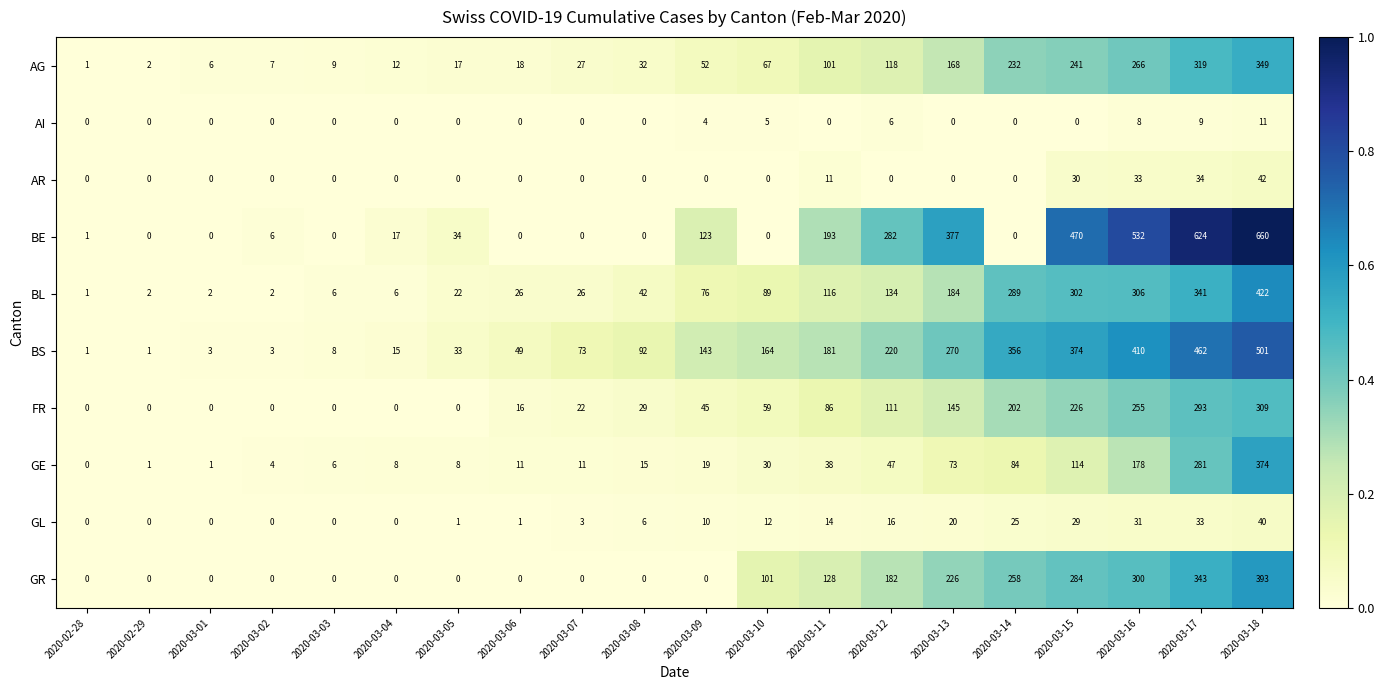

What is the spread (max minus min) of values at 2020-03-16?

524